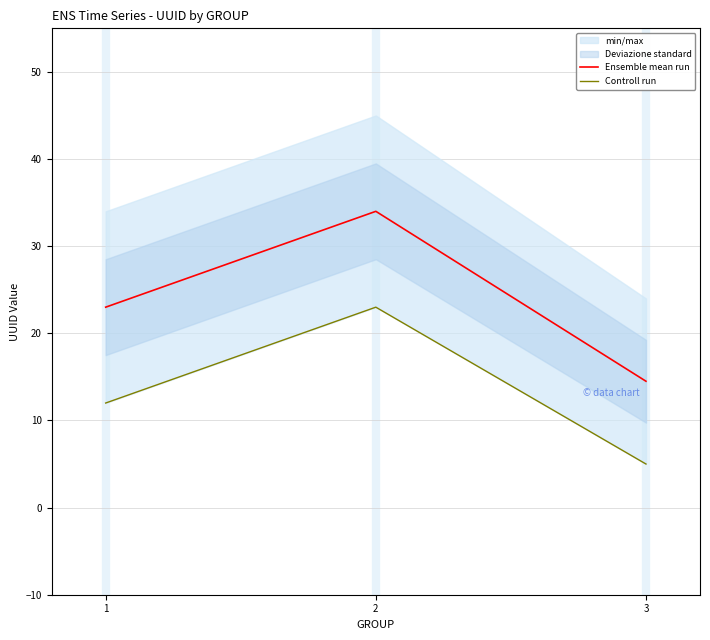

What is the difference between the maximum and minimum values in the Ensemble mean run series?

19.5